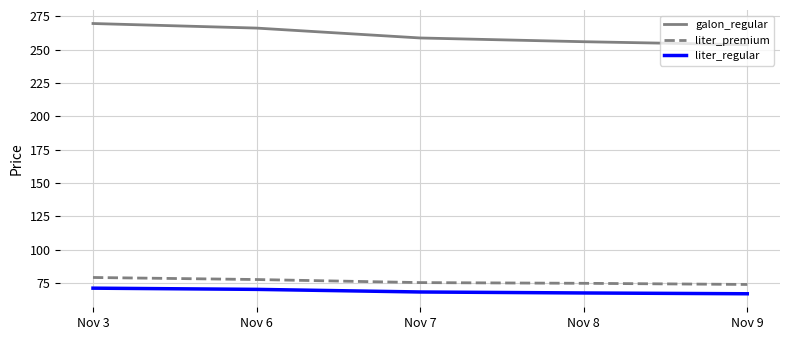

What is the sum of the liter_premium values at Nov 3 and Nov 7?

154.6